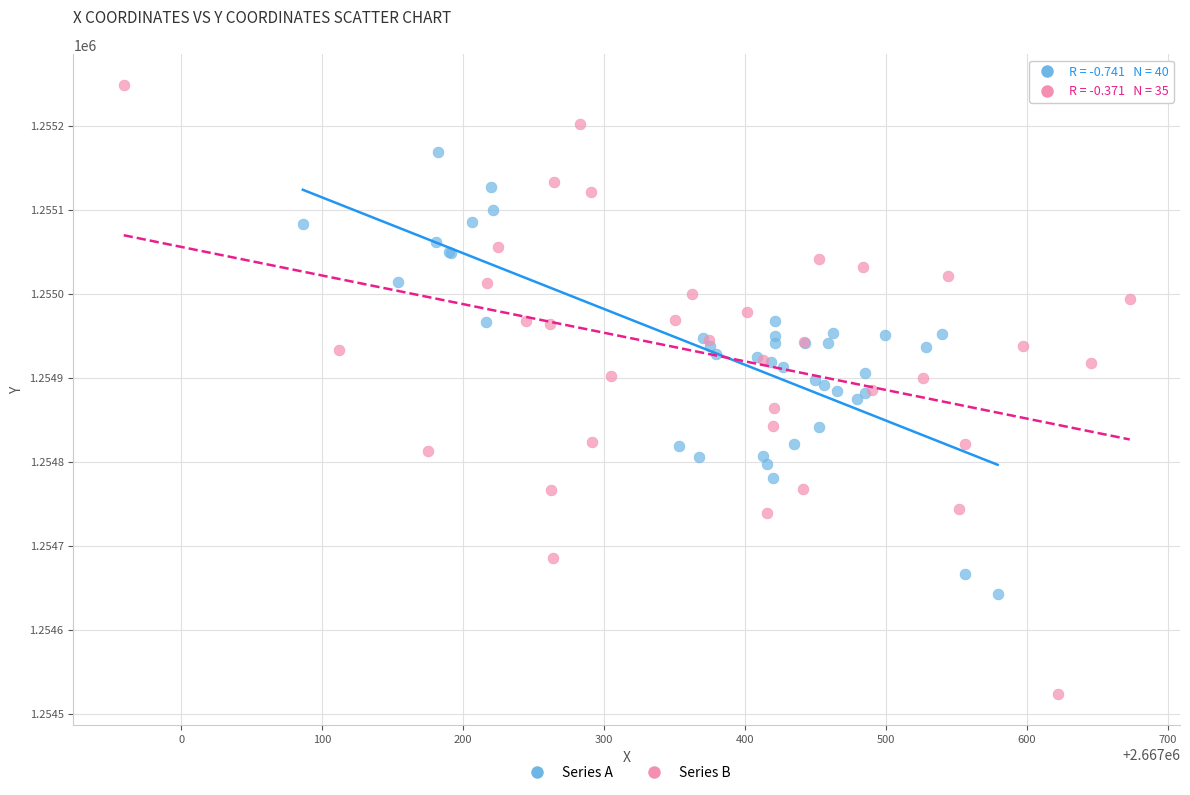

Which series reaches the maximum Y coordinate?

Series B